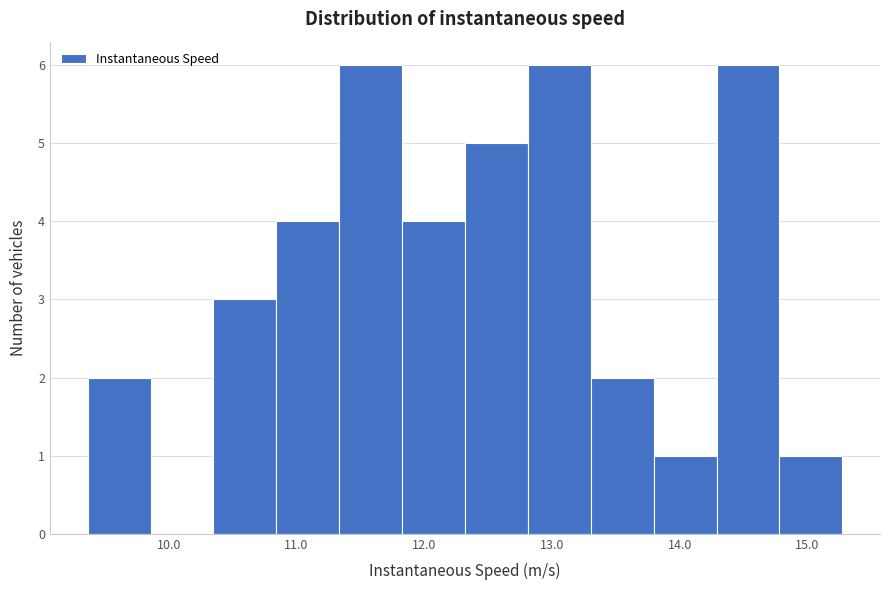

Reading left to right, list every bar in this chart as the range it spans on the x-axis followed by its height. Neither the bar edges nor the heights are printed on the chart, so give them approximately, as read against the axes.

9.4 to 9.9: 2
9.9 to 10.3: 0
10.3 to 10.8: 3
10.8 to 11.3: 4
11.3 to 11.8: 6
11.8 to 12.3: 4
12.3 to 12.8: 5
12.8 to 13.3: 6
13.3 to 13.8: 2
13.8 to 14.3: 1
14.3 to 14.8: 6
14.8 to 15.3: 1